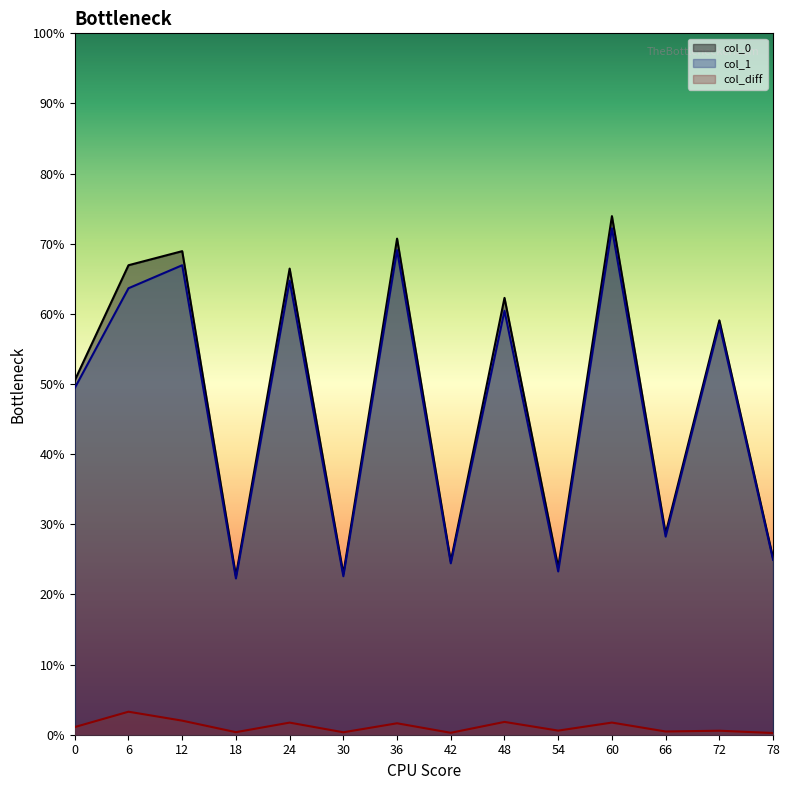

Count the number of categories in the chart.

14